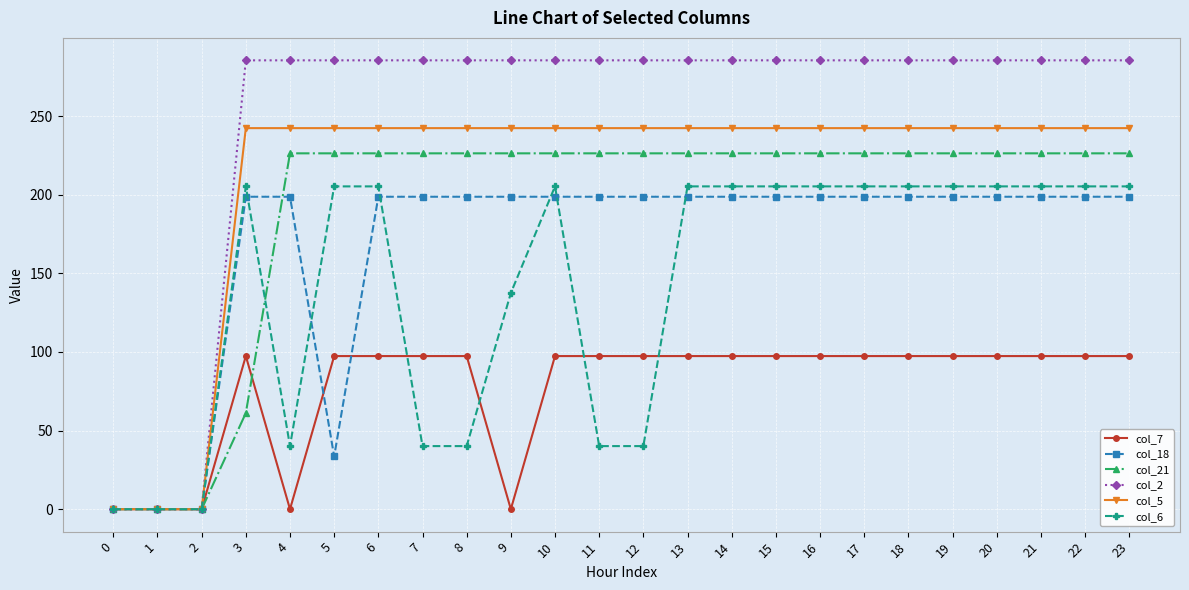

True or false: col_7 has more than 0 interior local peaks.

True